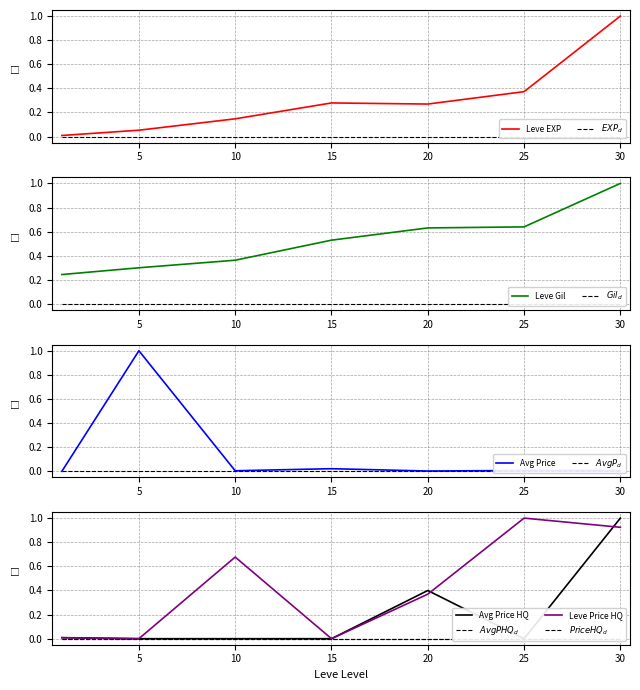

Is it true that currentAveragePrice equals 0.0 at 10?

False